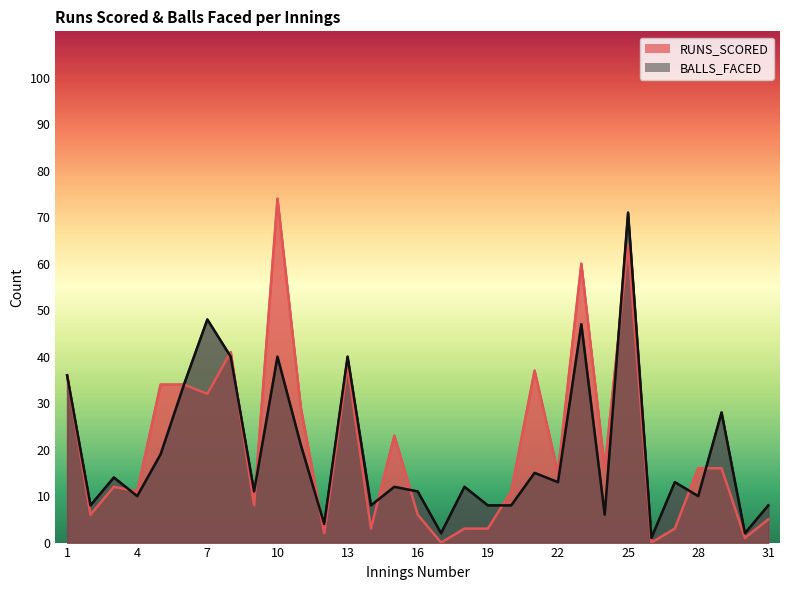

Is the value of RUNS_SCORED at 23 greater than the value of BALLS_FACED at 10?

Yes